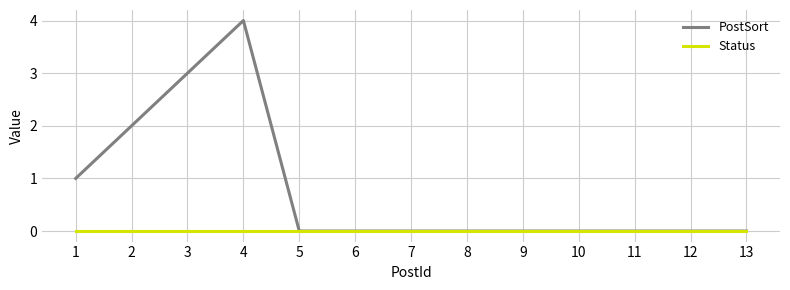

List the series in order of their peak value, lowest first.

Status, PostSort